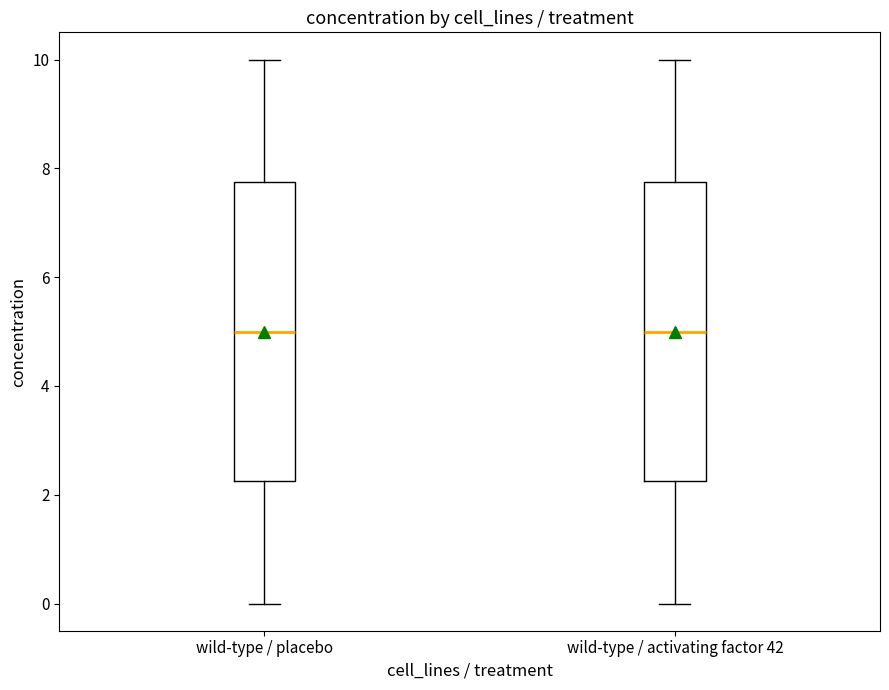

Where does the upper whisker of the box for wild-type / activating factor 42 end on the y-axis? The values are not printed on the chart, so give them approximately, as read against the axis.

10.0